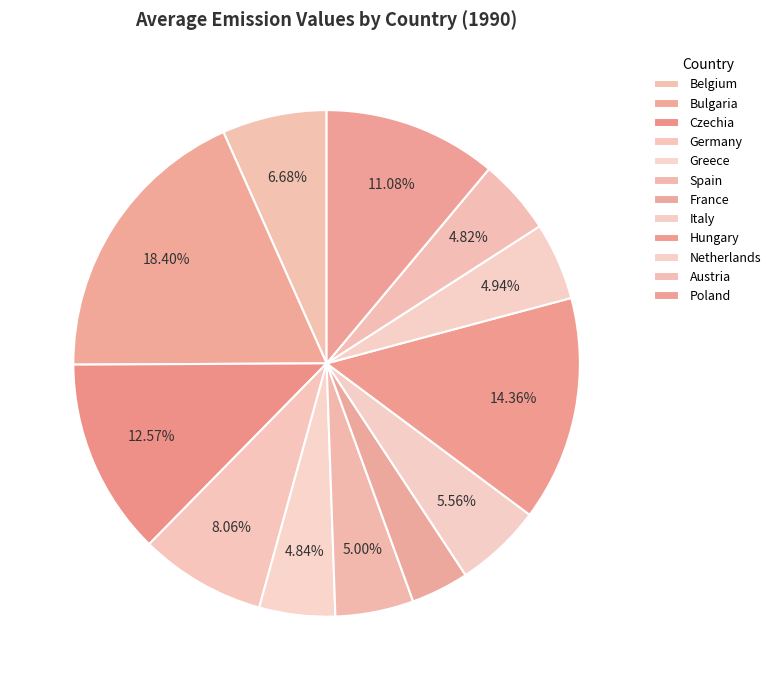

What is the smallest slice in the pie chart?

France